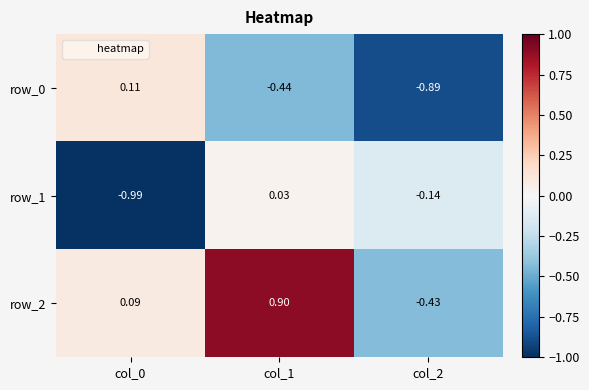

Is the value of row_1 at col_0 greater than the value of row_0 at col_0?

No